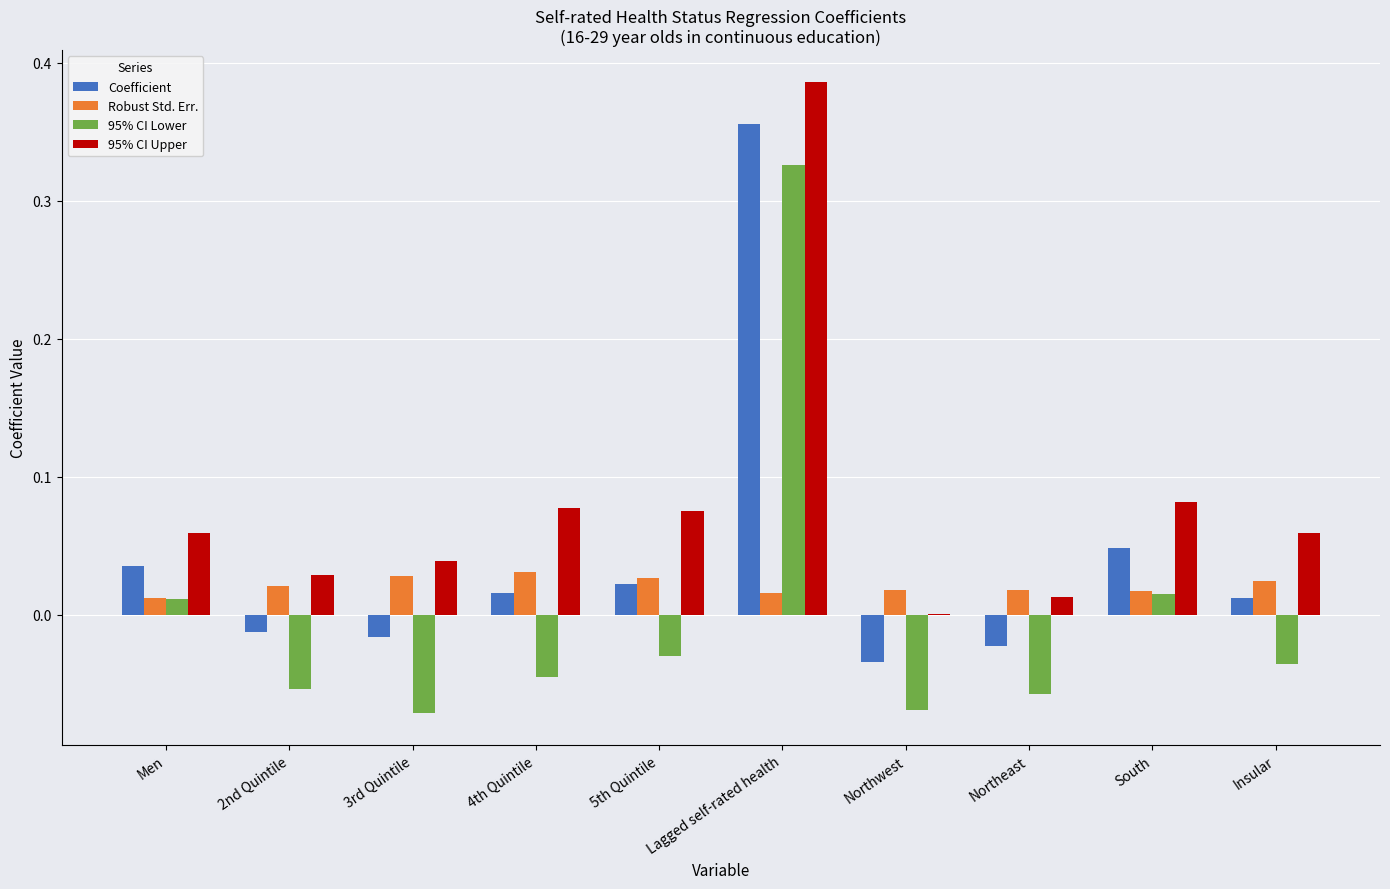

Which category has the highest value across all series?

Lagged self-rated health